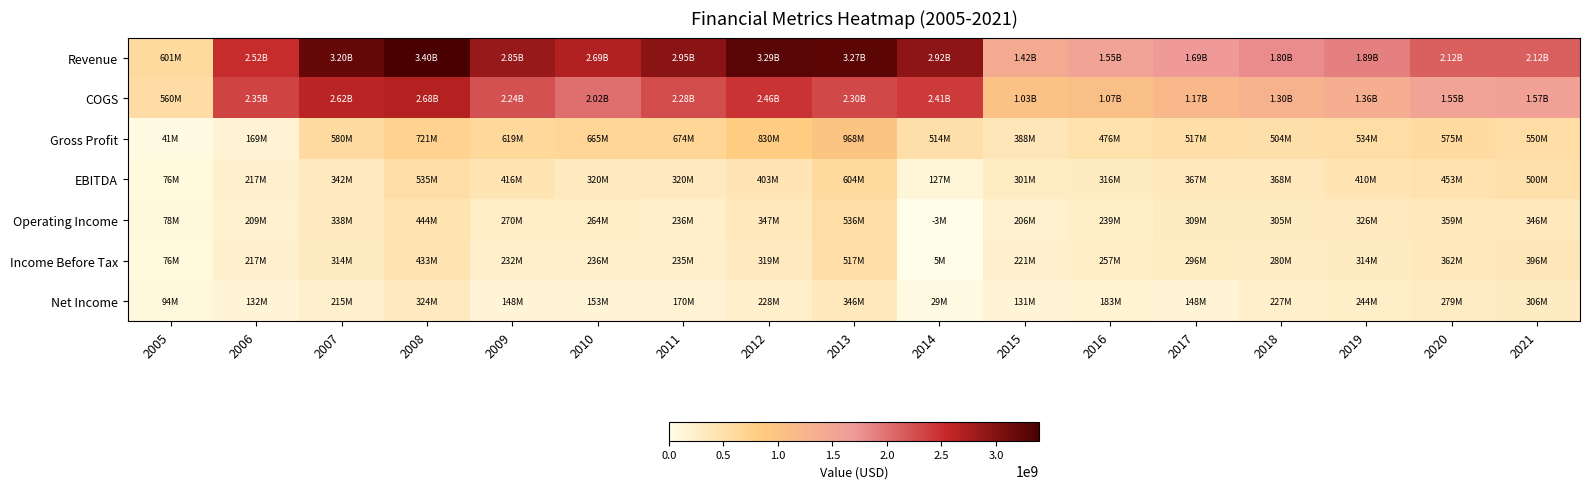

Which label corresponds to the largest value in the chart?

2008